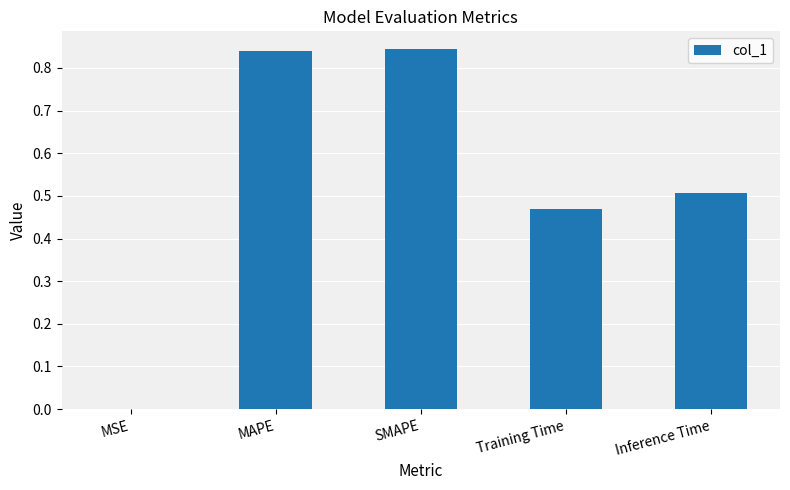

Between Inference Time and MSE, which is larger?

Inference Time